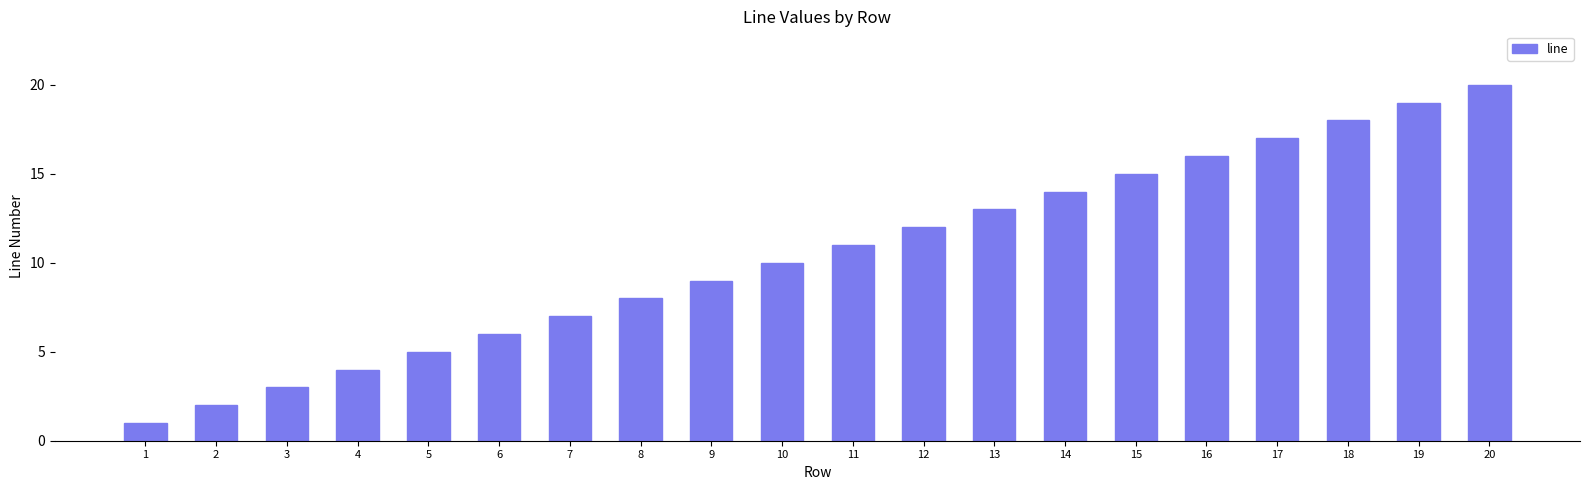

What is the value of the 1st bar from the left?

1